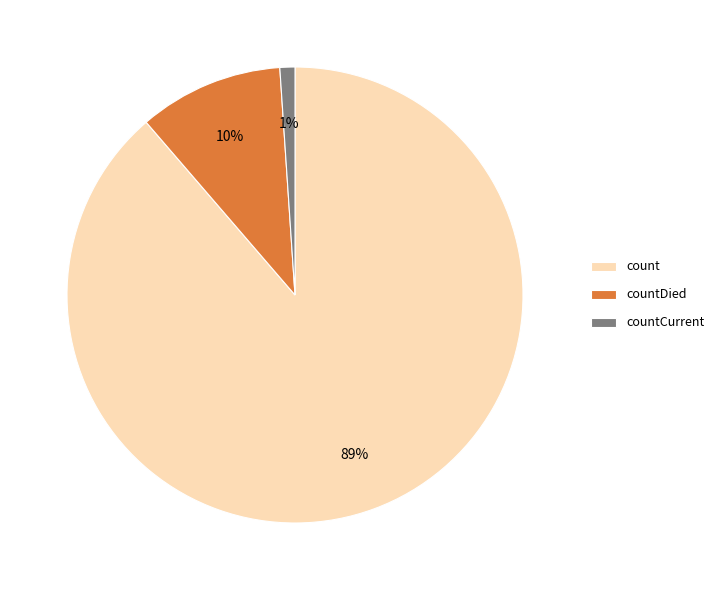

To the nearest percent, what is the difference between the largest and smallest slice percentages?

88%